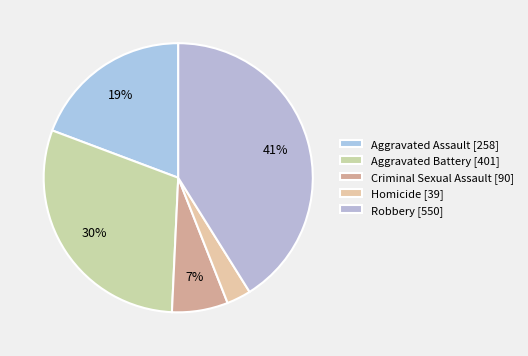

What percentage do Robbery and Aggravated Battery together represent?

71.1%